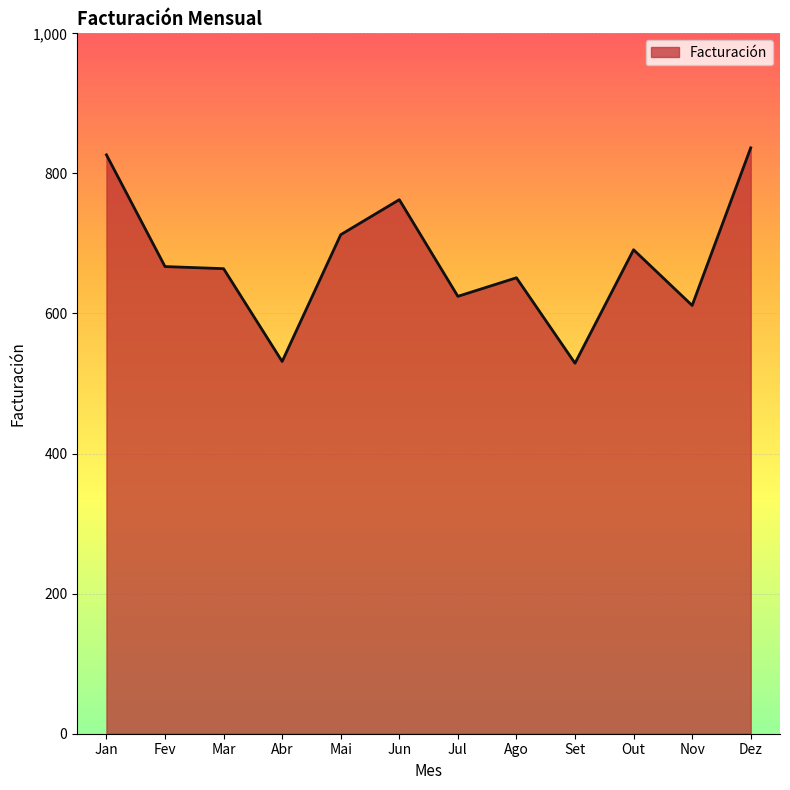

What is the difference between the maximum and minimum values?

307.5